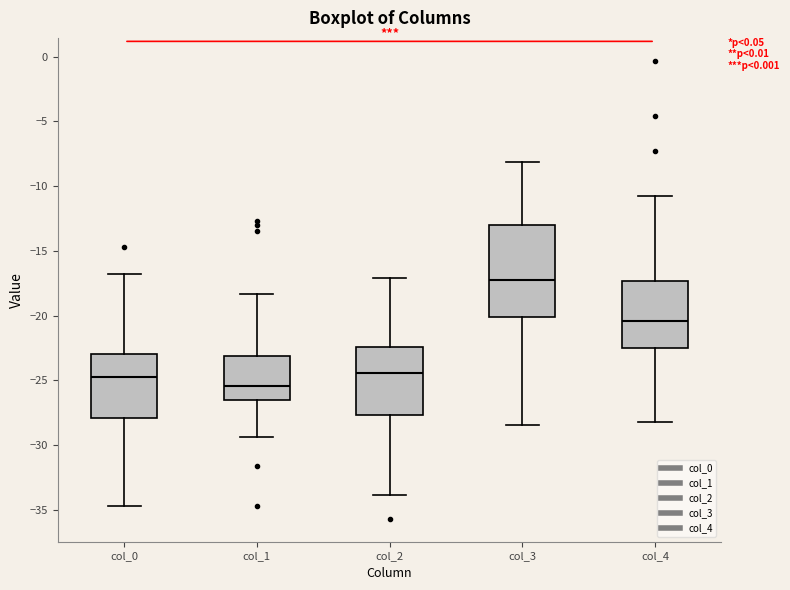

Reading left to right, read every box against the y-axis: the position of its median line, the range the box covers, and the ends of its whiskers. The values are not printed on the chart, so give them approximately, as read against the axis.

col_0: median -25.0, box -28.0 to -23.0, whiskers -34.5 to -16.5
col_1: median -25.5, box -26.5 to -23.0, whiskers -29.5 to -18.5
col_2: median -24.5, box -27.5 to -22.5, whiskers -34.0 to -17.0
col_3: median -17.0, box -20.0 to -13.0, whiskers -28.5 to -8.0
col_4: median -20.5, box -22.5 to -17.5, whiskers -28.0 to -11.0